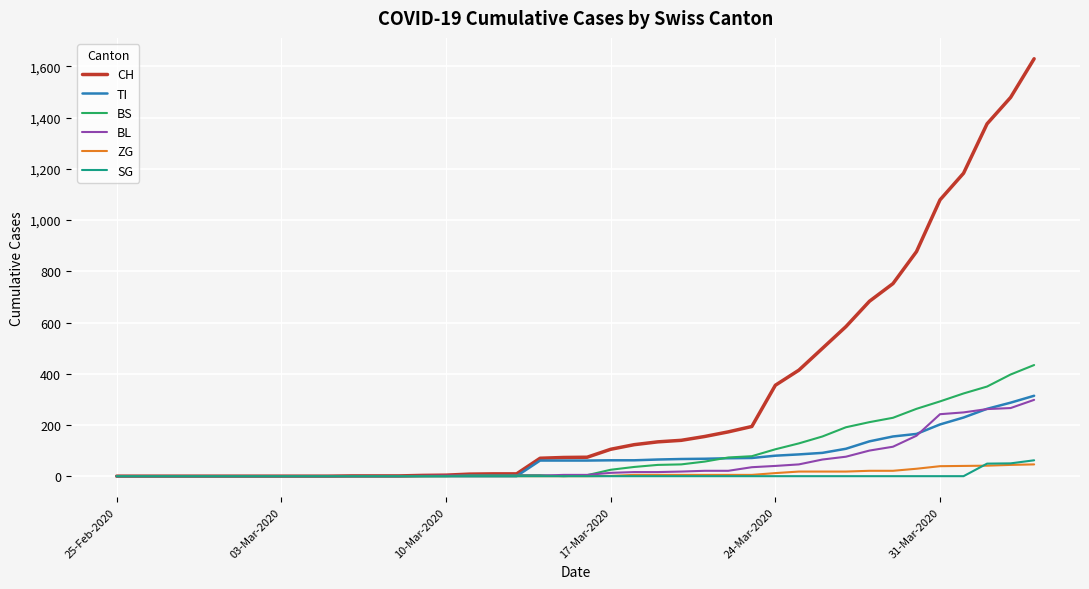

Which series has the largest total across all categories?

CH